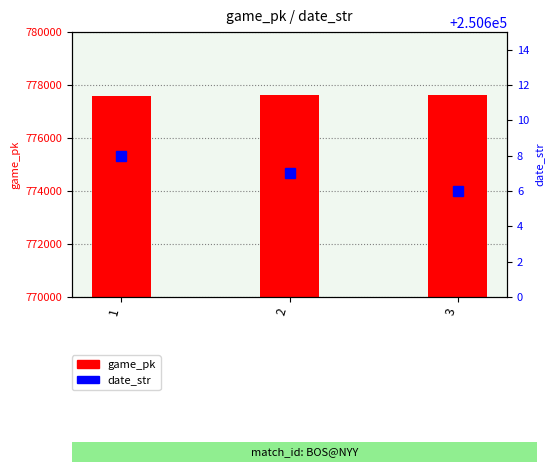

What is the value of the game_pk bar at the 3rd from the left?

777627